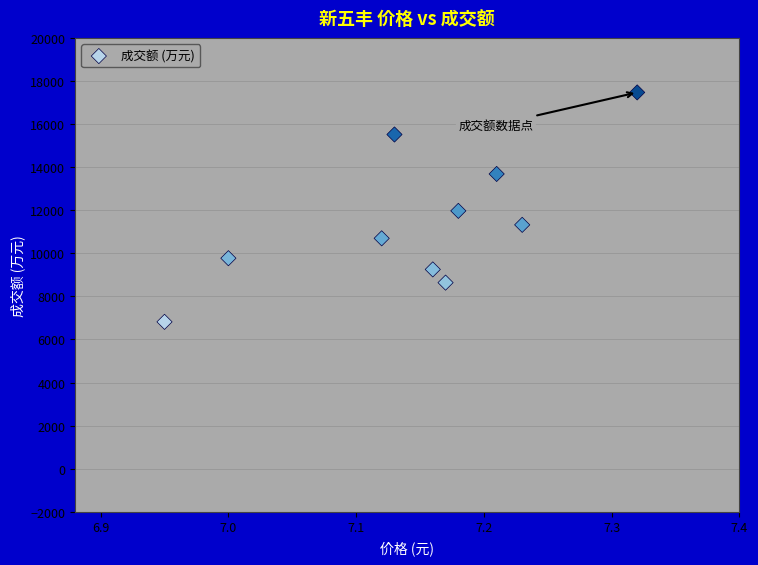

What is the range of Y values (max minus min)?

10652